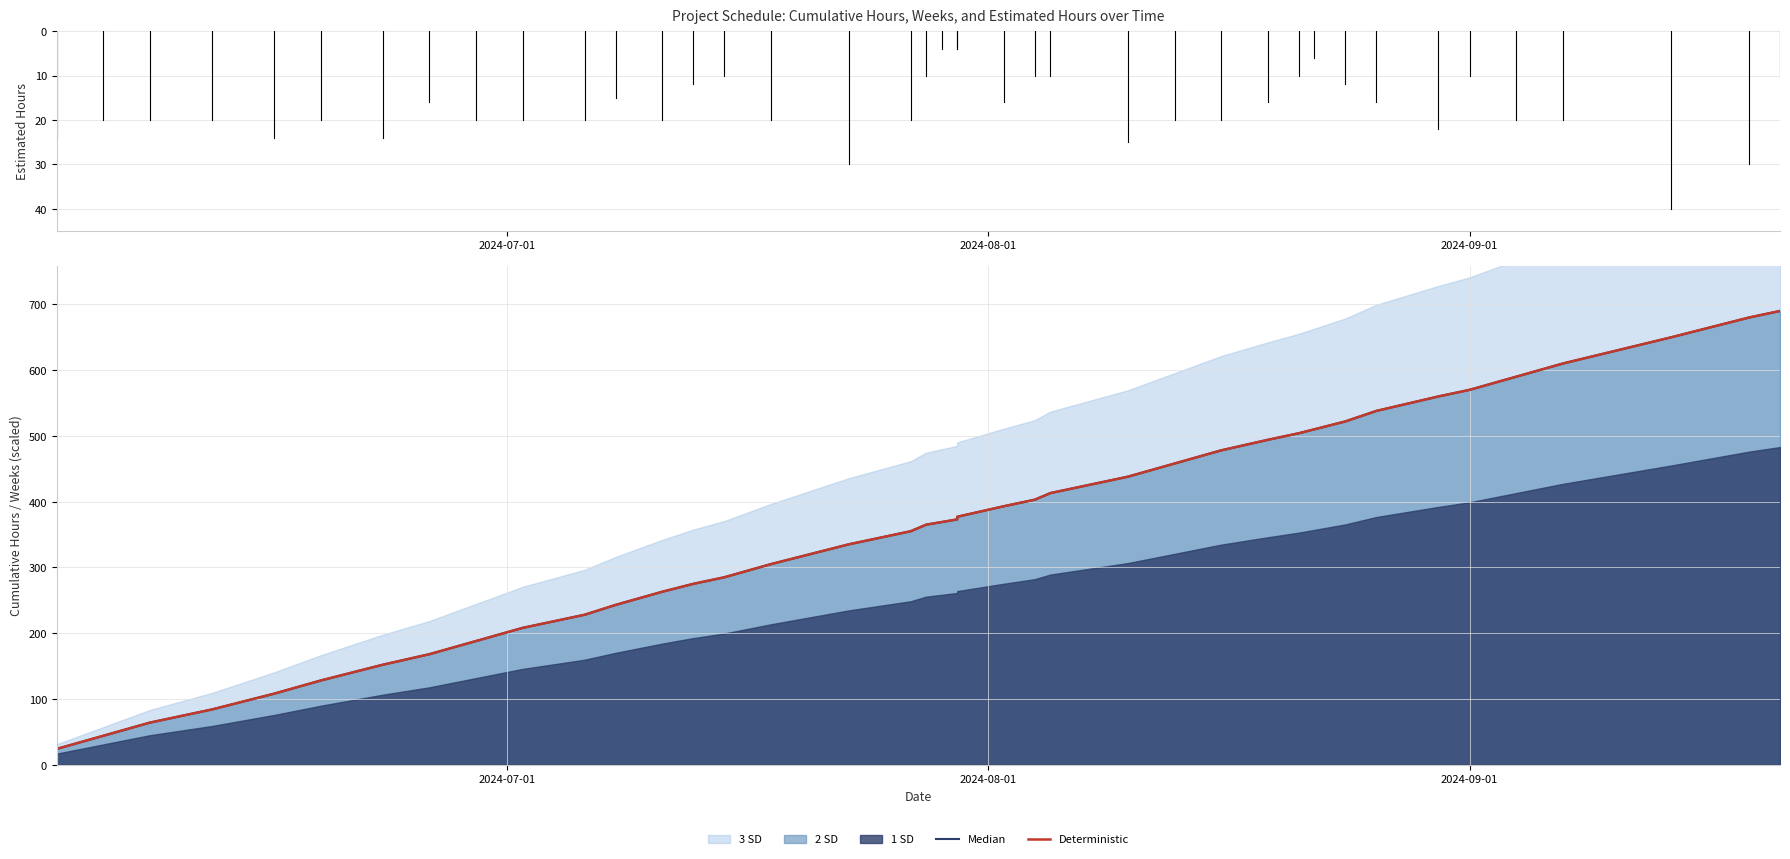

What is the difference between the maximum and minimum values in the Median series?

666.0